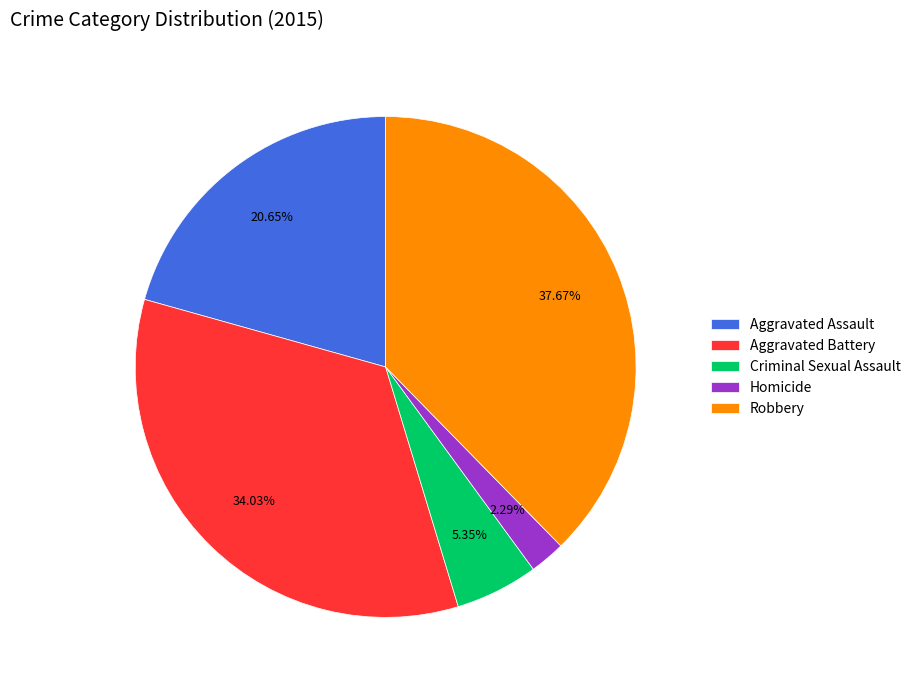

What is the largest slice in the pie chart?

Robbery